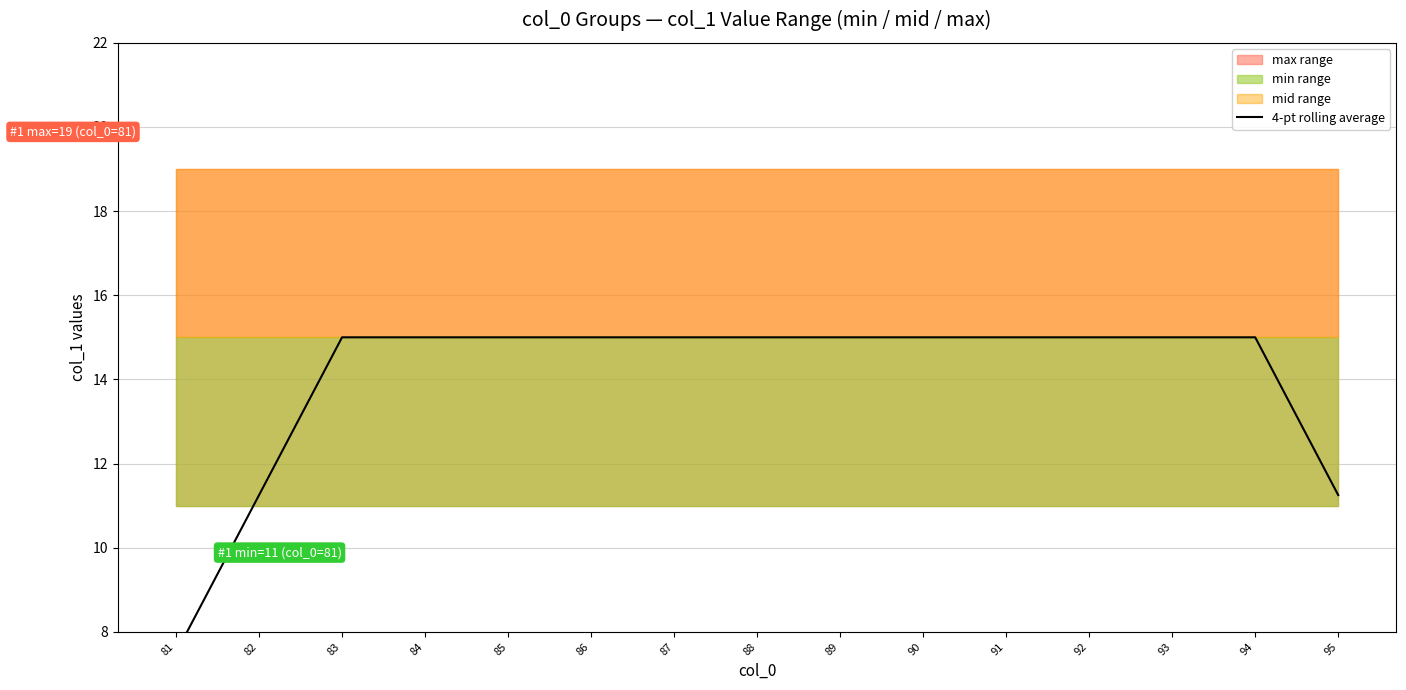

What is the difference between the maximum and minimum values?

7.5